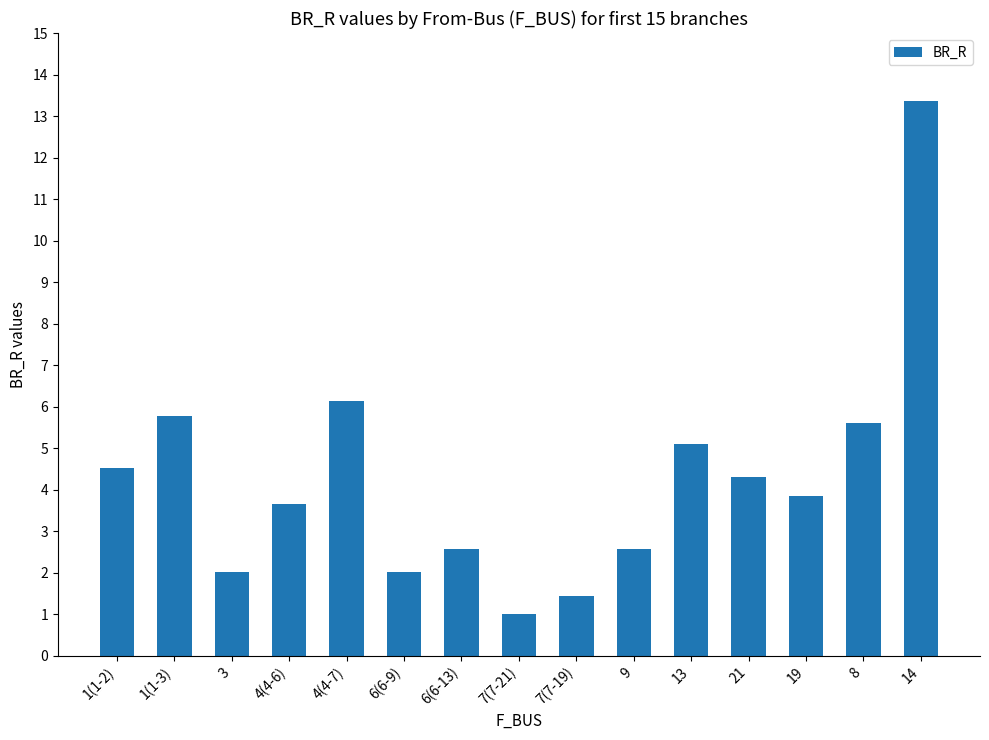

Reading right to left, what are all the values shown in this chart?

14=13.4	8=5.6	19=3.9	21=4.3	13=5.1	9=2.6	7(7-19)=1.4	7(7-21)=1.0	6(6-13)=2.6	6(6-9)=2.0	4(4-7)=6.1	4(4-6)=3.6	3=2.0	1(1-3)=5.8	1(1-2)=4.5